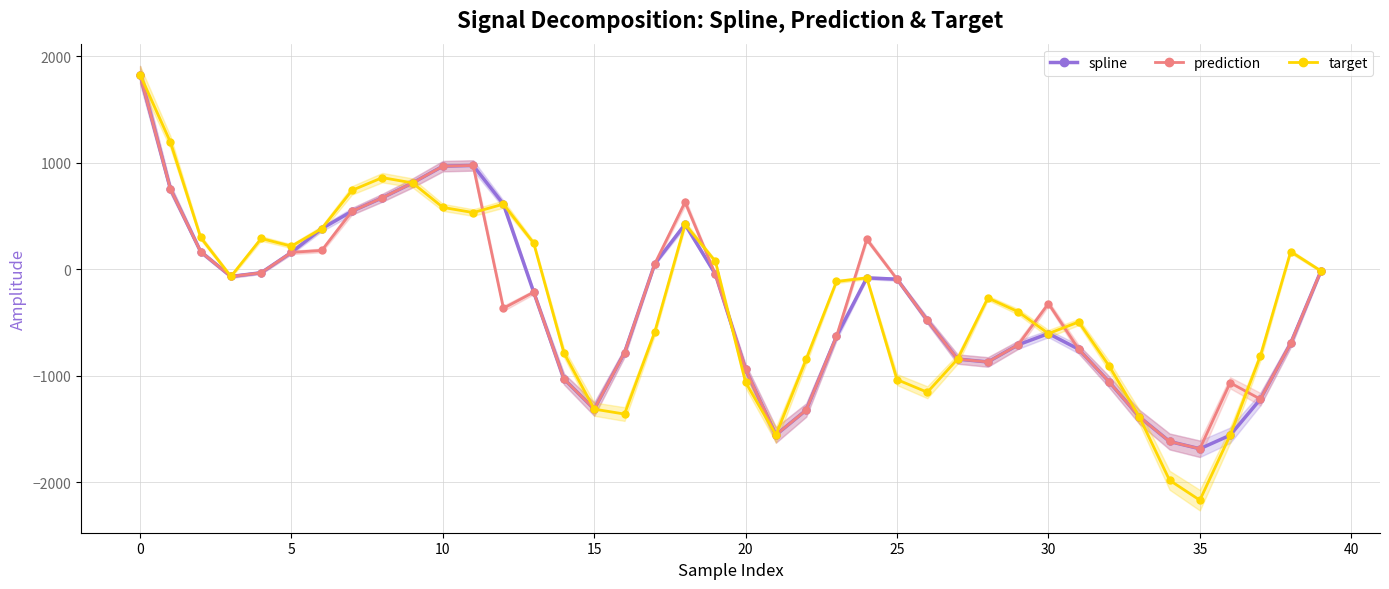

How many values in the target series are below -114?

21